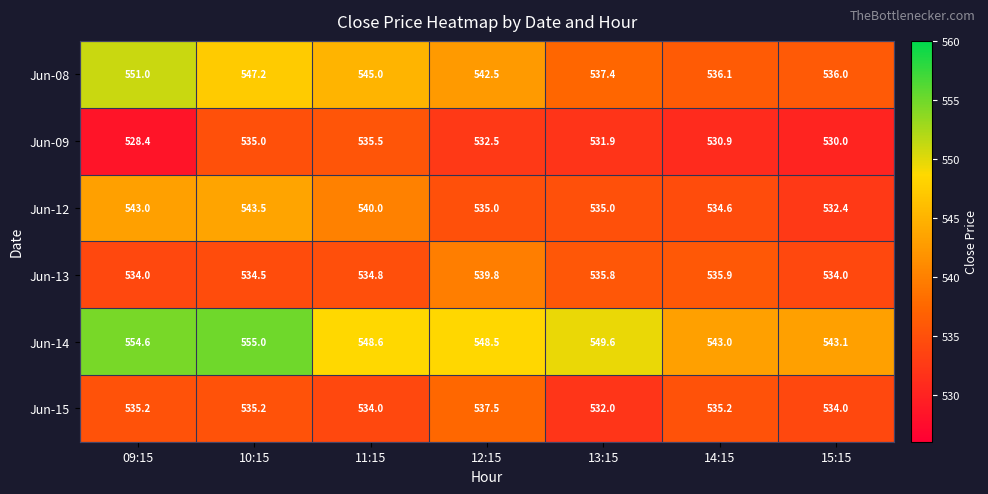

Read the Jun-12 value at 12:15.

535.0